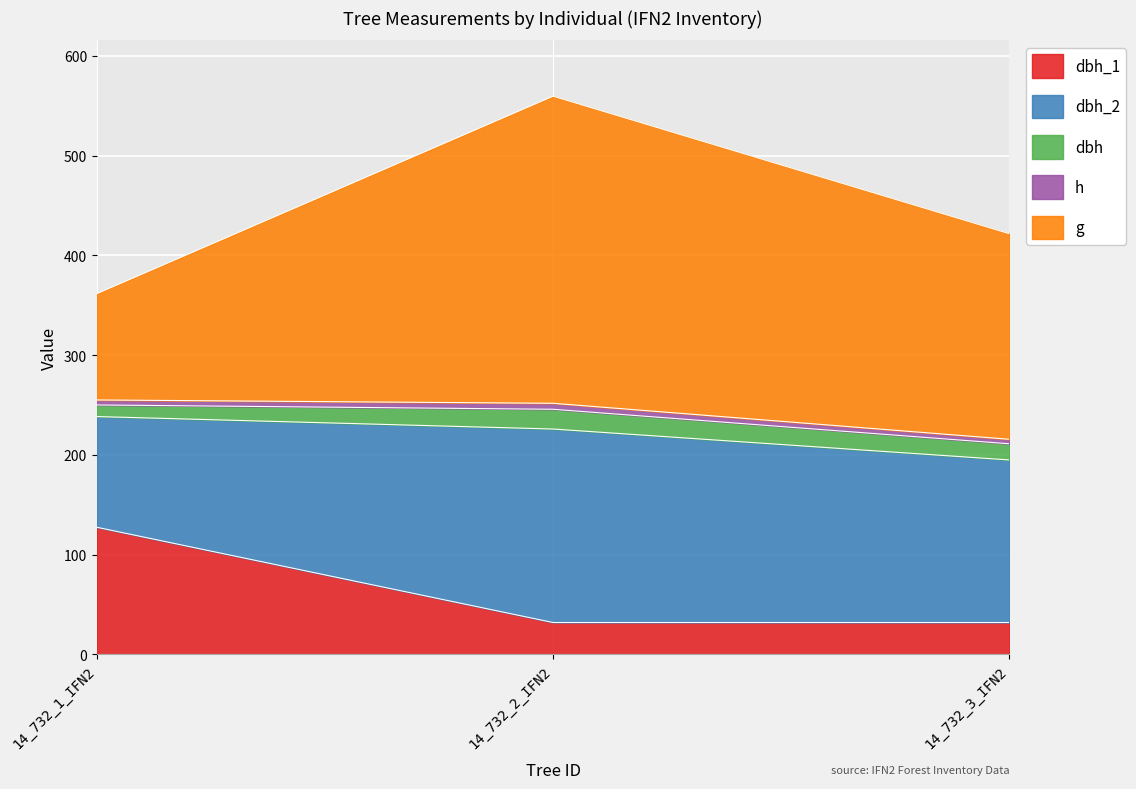

At how many categories does at least one series exceed 125?

3